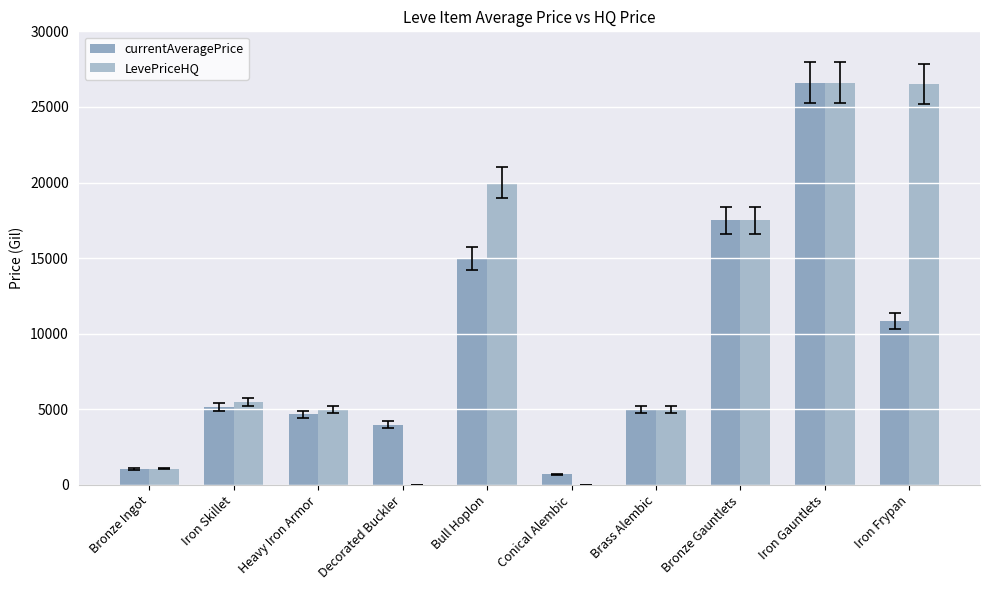

Count the number of data series in this chart.

2